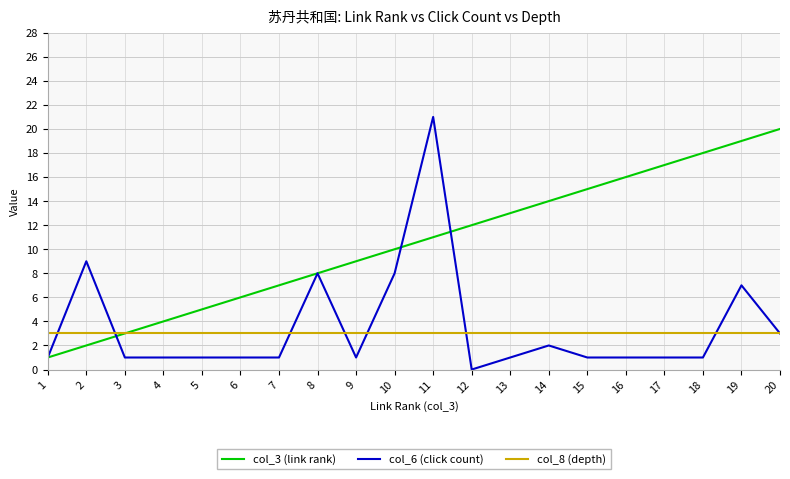

At 12, list the series in order from smallest to largest.

col_6 (click count), col_8 (depth), col_3 (link rank)